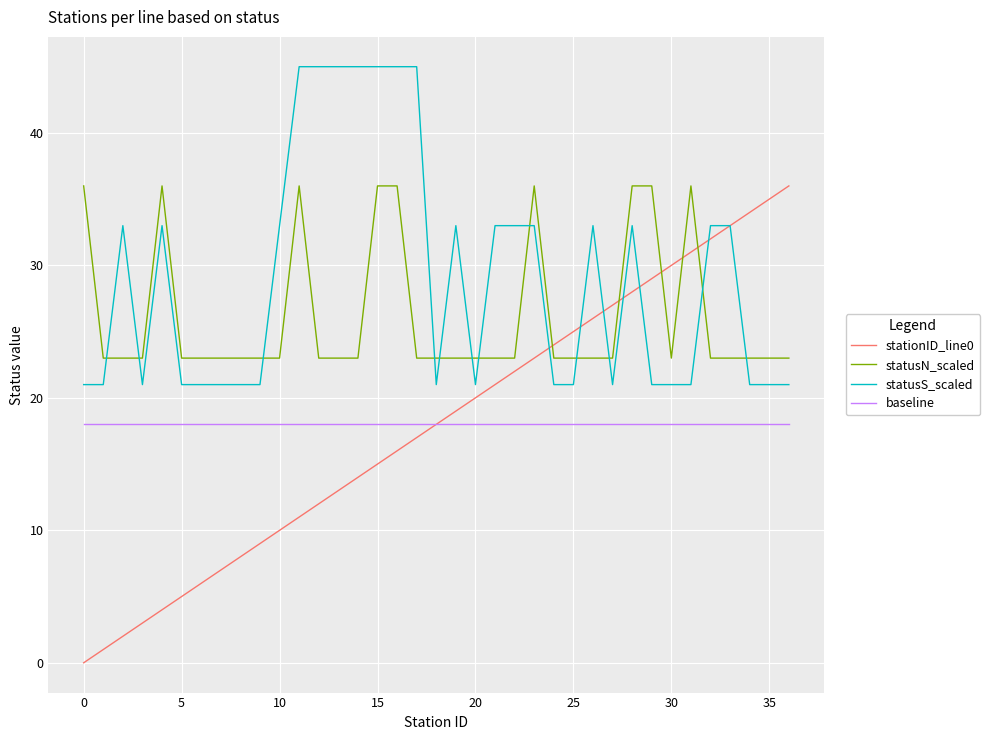

Which series has the largest total across all categories?

statusS_scaled